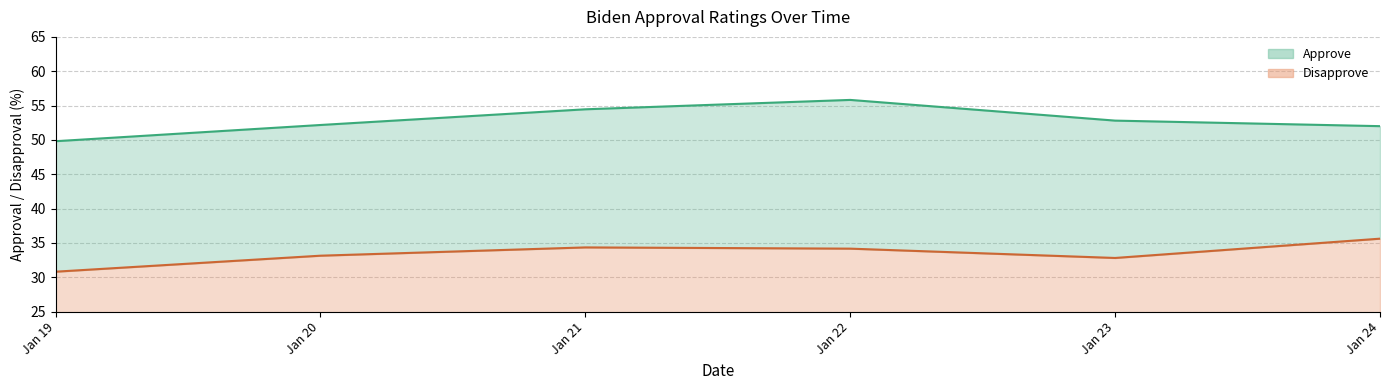

What is the difference between the maximum and minimum values in the Disapprove series?

4.8